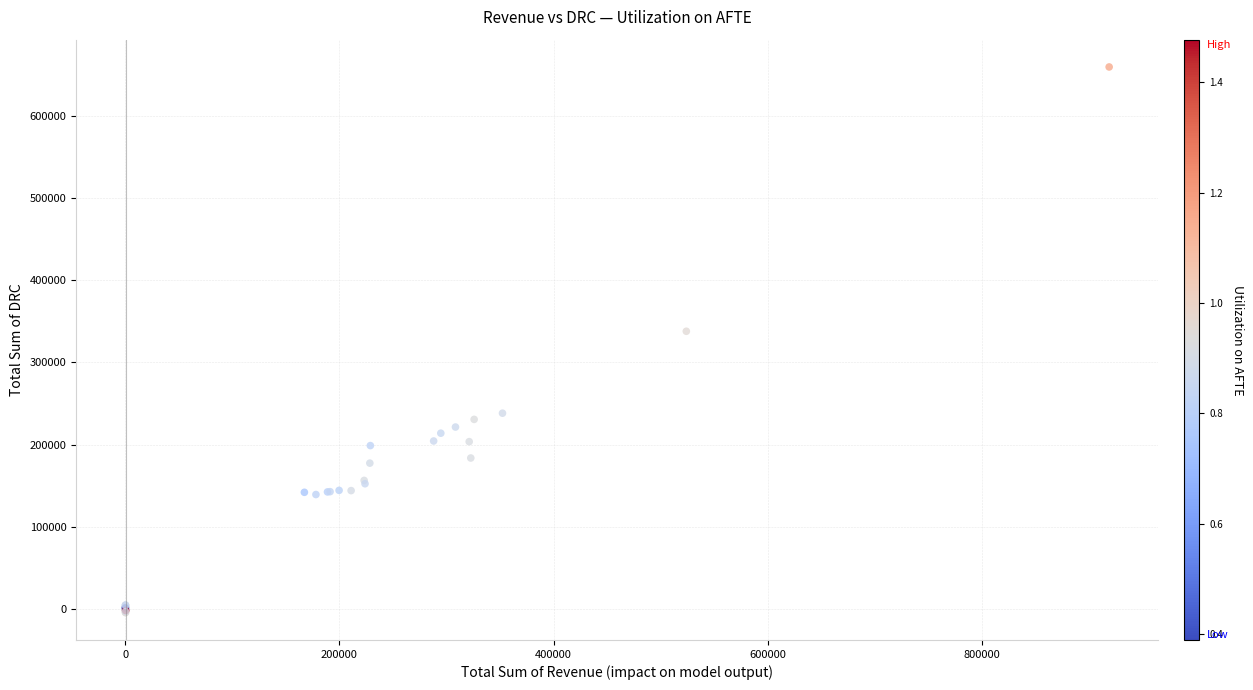

What Y value in the scatter plot is closest to 327570?

337993.4